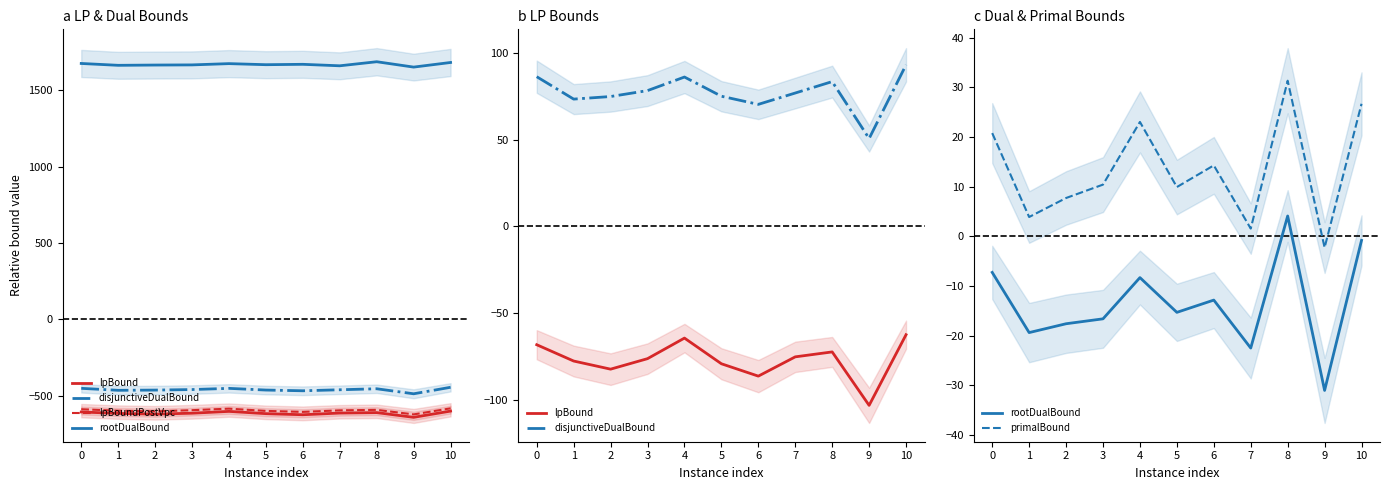

In lpBound, how many points are higher than both neighbors (excluding endpoints)?

2